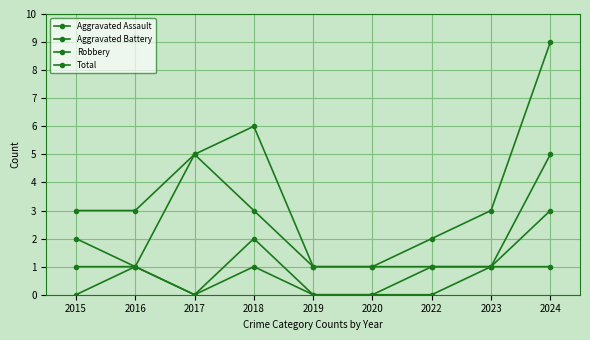

How many lines are shown in the chart?

4